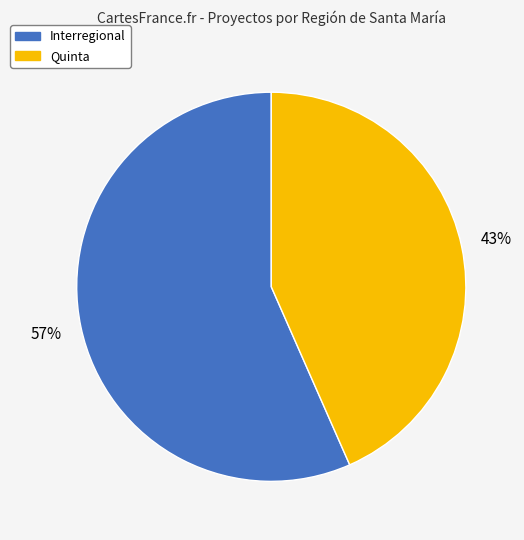

Between Quinta and Interregional, which is larger?

Interregional